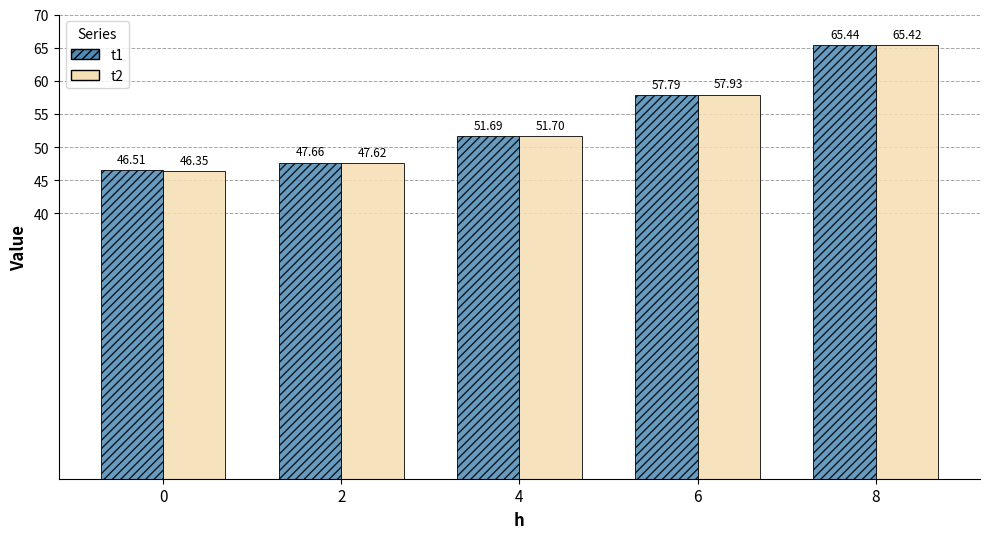

List the series in order of their peak value, lowest first.

t2, t1